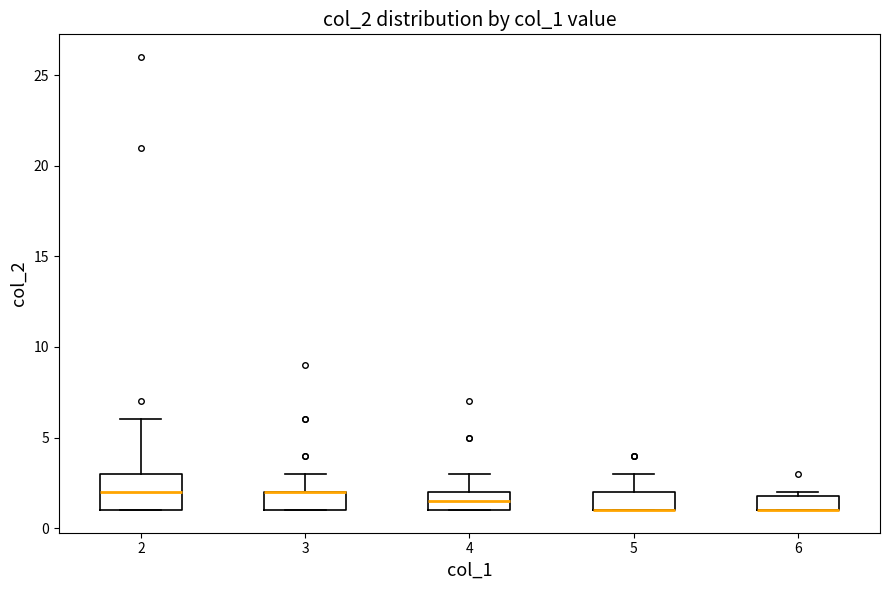

Where is the lower edge of the box at x = 3 on the y-axis? The values are not printed on the chart, so give them approximately, as read against the axis.

1.0